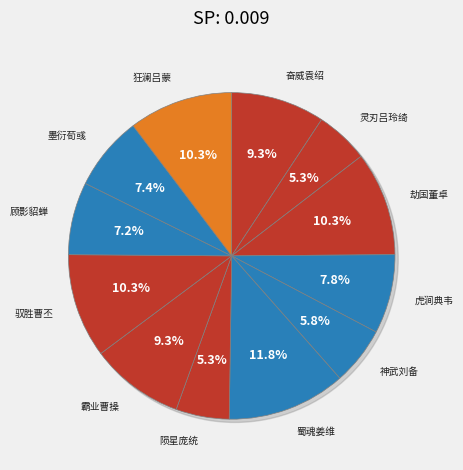

Which category has the biggest portion of the pie?

蜀魂姜维